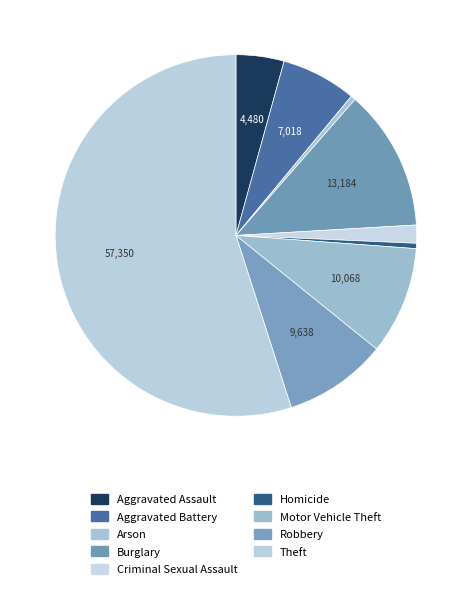

The Homicide slice represents 1% of the pie. True or false?

False